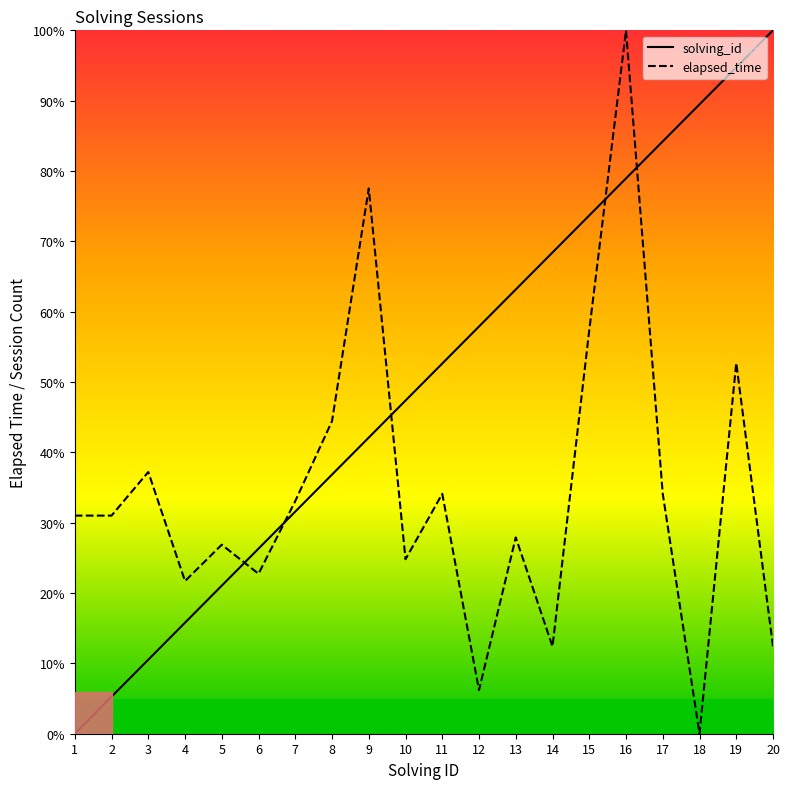

Where is solving_id nearest to the value 50?

11